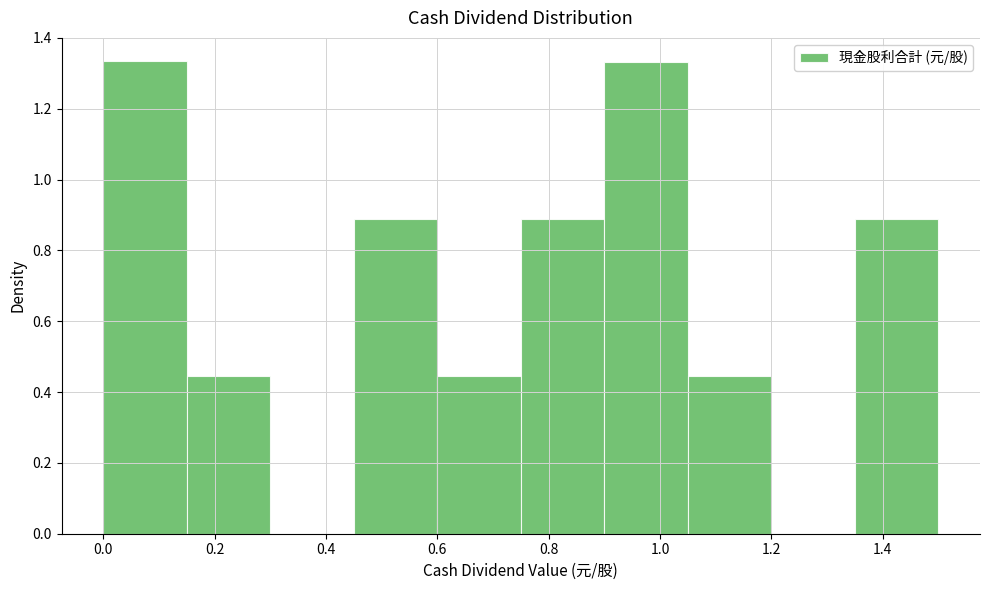

Reading left to right, list every bar in this chart as the range it spans on the x-axis followed by its height. Neither the bar edges nor the heights are printed on the chart, so give them approximately, as read against the axes.

0.00 to 0.15: 1.34
0.15 to 0.30: 0.44
0.30 to 0.45: 0
0.45 to 0.60: 0.88
0.60 to 0.75: 0.44
0.75 to 0.90: 0.88
0.90 to 1.05: 1.34
1.05 to 1.20: 0.44
1.20 to 1.35: 0
1.35 to 1.50: 0.88